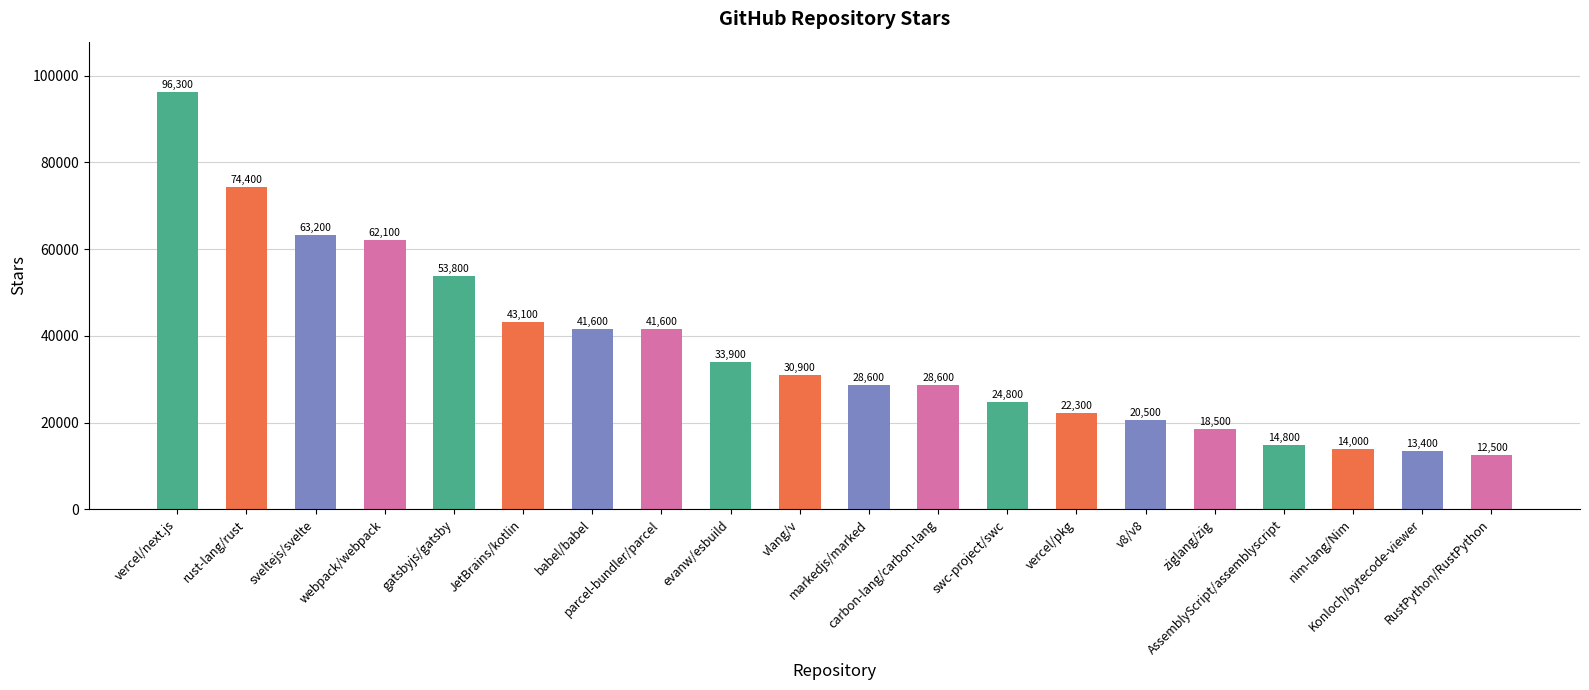

What is the difference between the maximum and minimum values?

83800